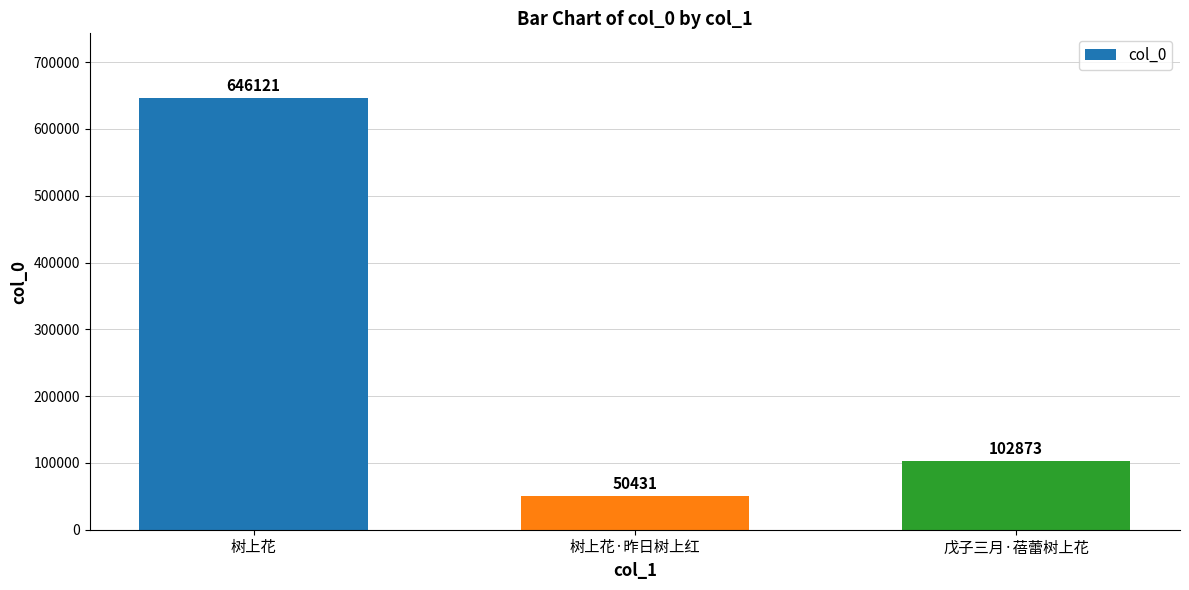

What is the change in value from 树上花 to 树上花·昨日树上红?

-595690